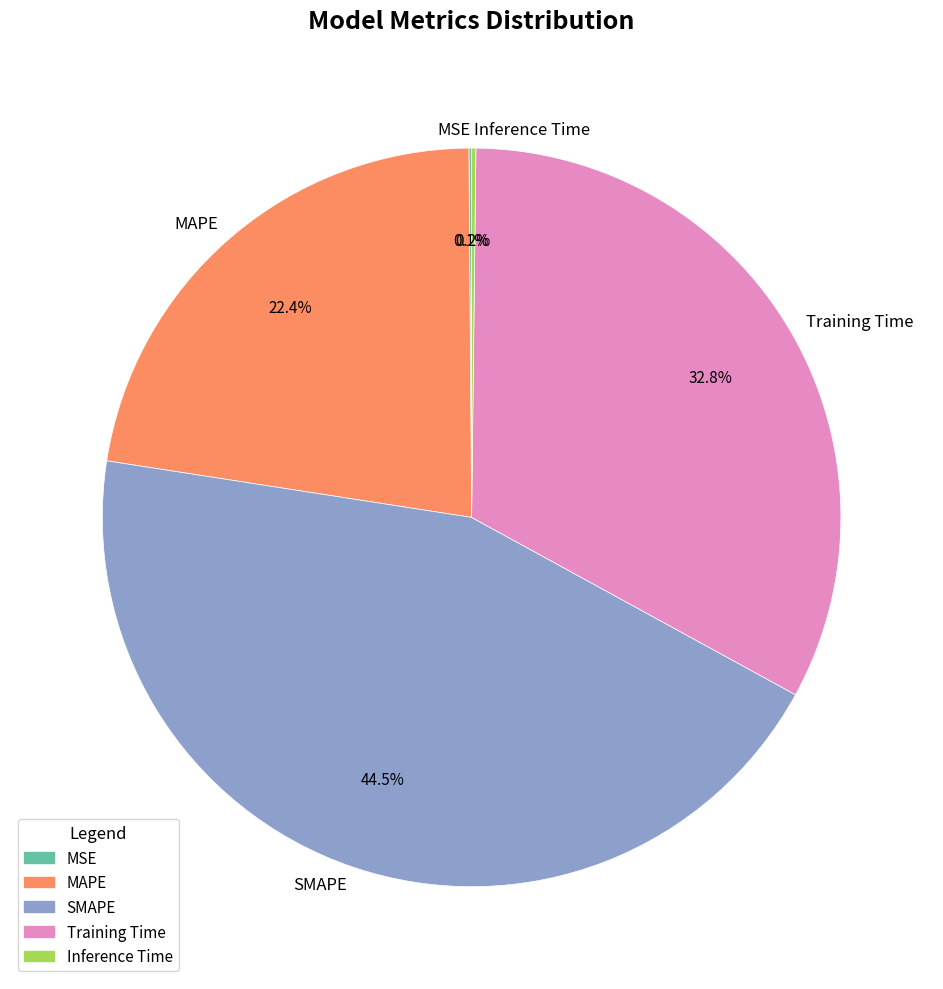

What is the largest slice in the pie chart?

SMAPE